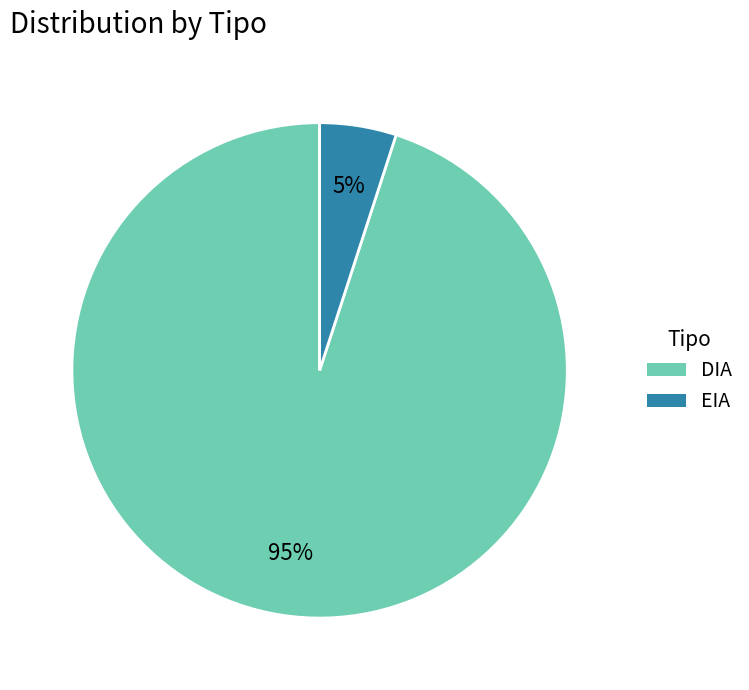

Combined, do DIA and EIA account for over 50%?

Yes